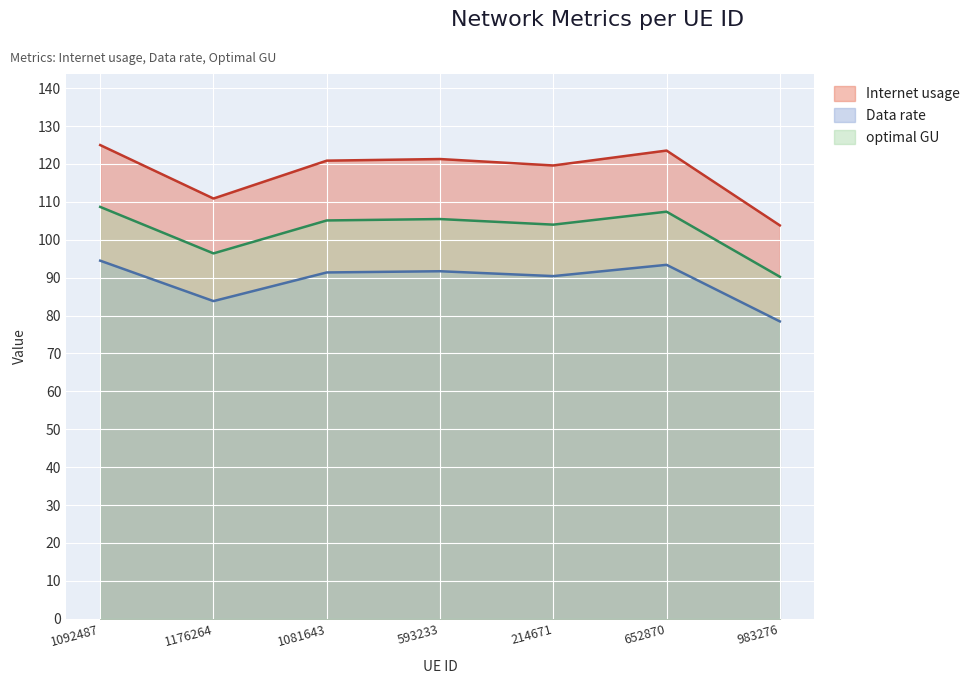

True or false: Data rate and optimal GU cross at least once.

False